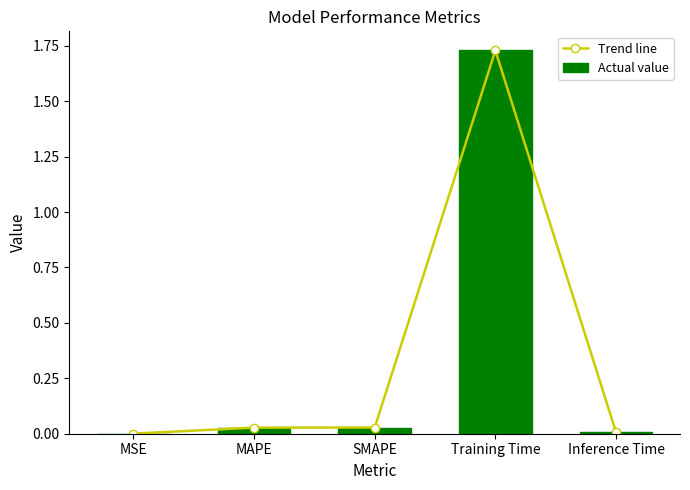

At how many categories does at least one series exceed 0?

5